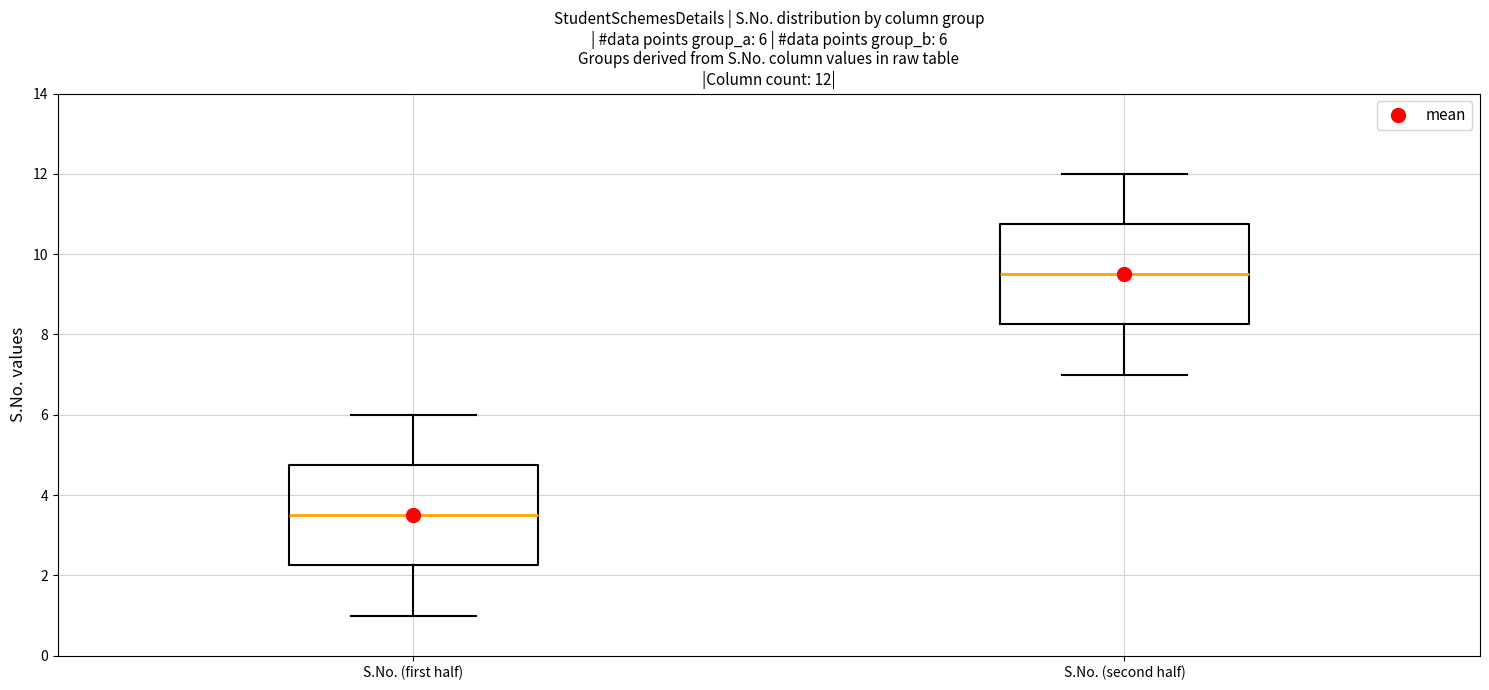

Which box's median line is the highest?

S.No. (second half)